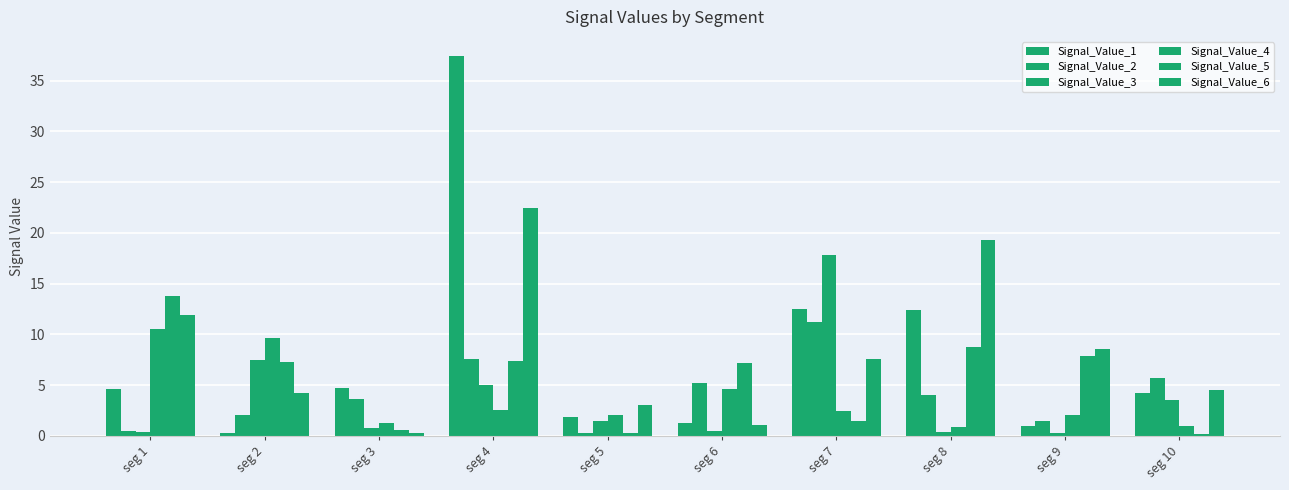

What is the total value across all series at seg 5?

8.9